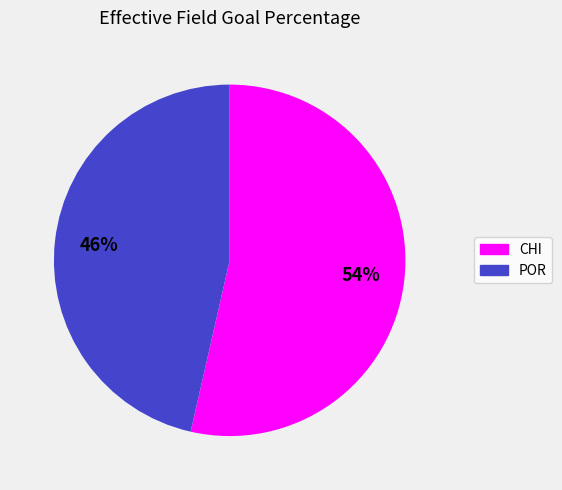

Is there any slice that represents more than half of the pie?

Yes